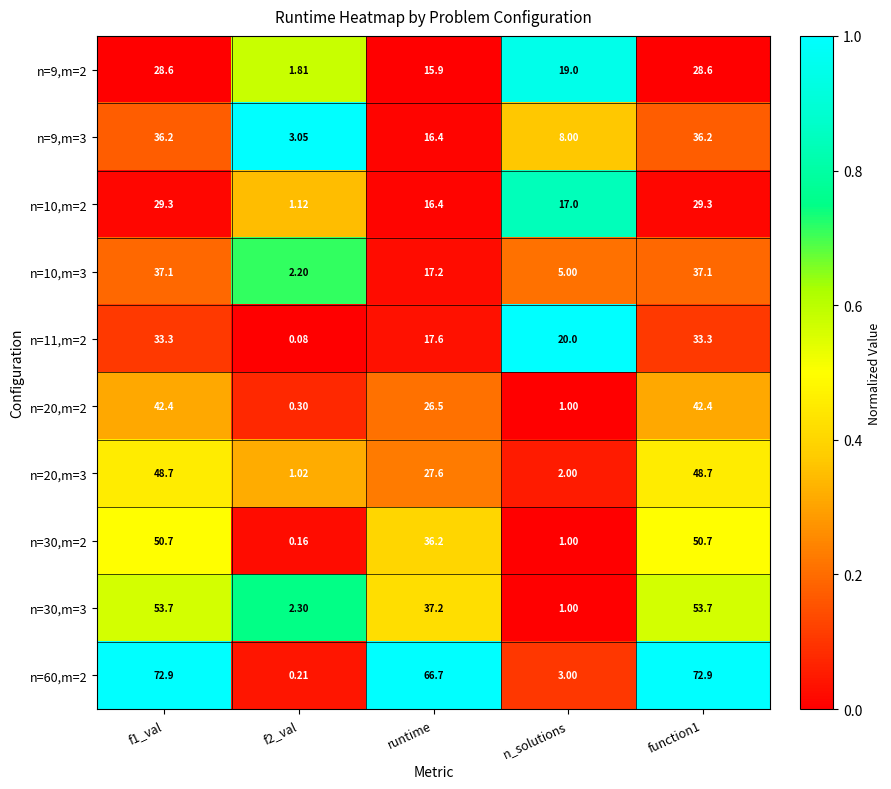

Where is n=9,m=3 nearest to the value 19?

runtime